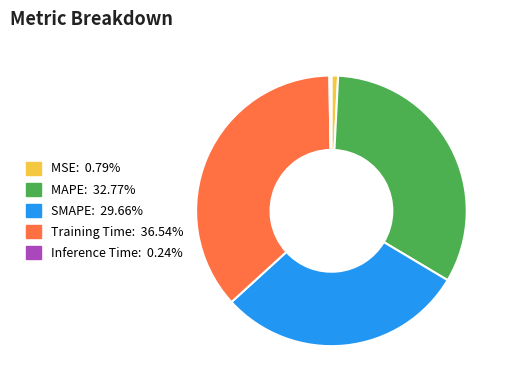

Does MAPE account for over 50% of the chart?

No